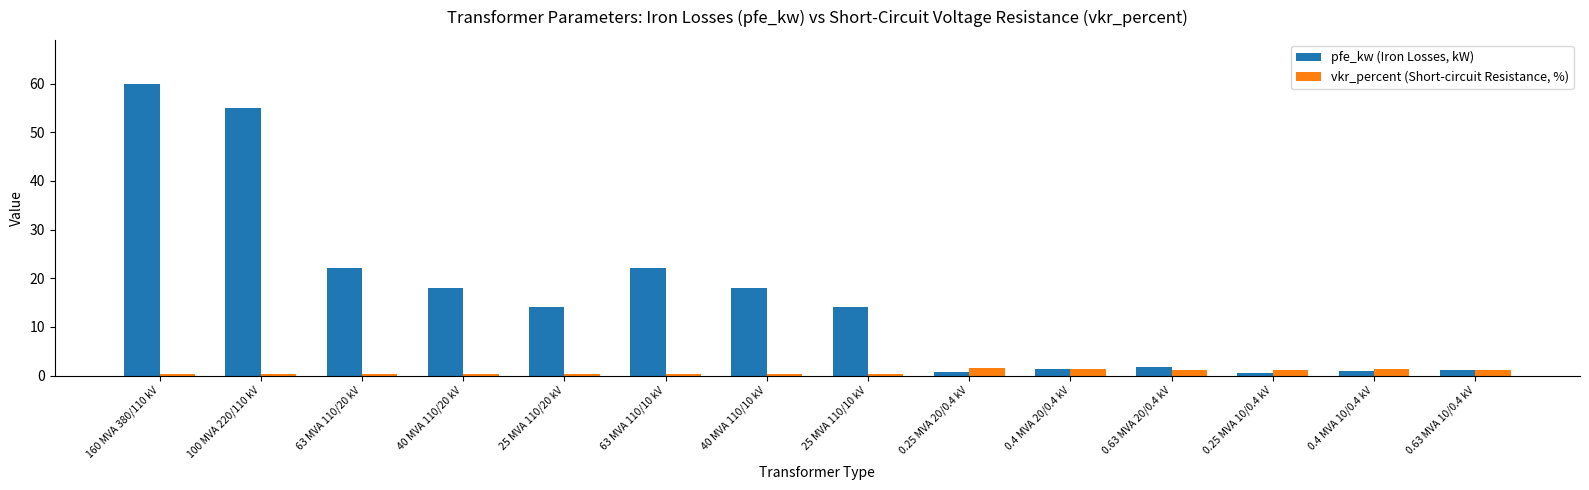

How many groups of bars are there?

14